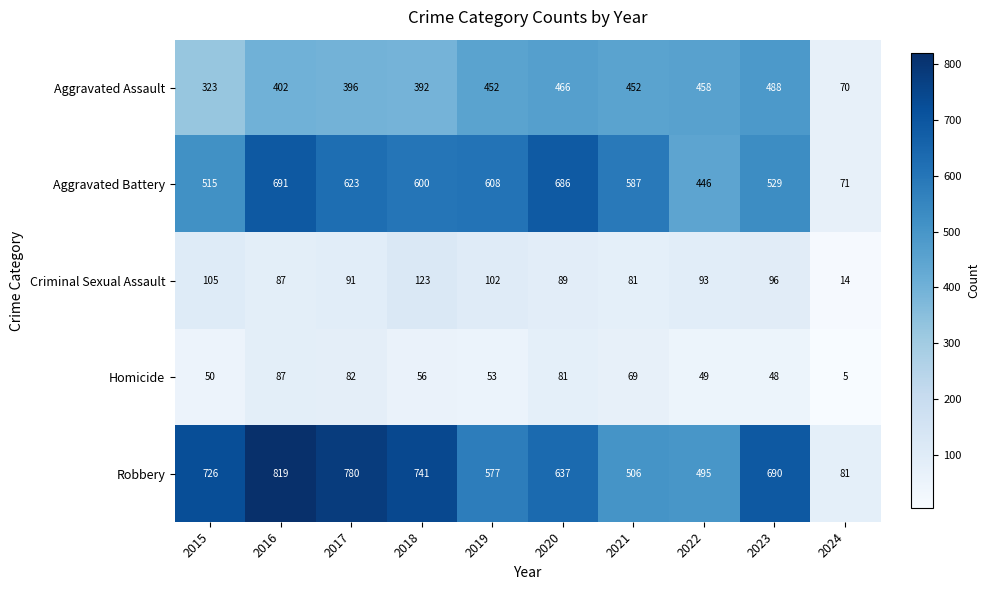

Which label corresponds to the smallest value in the chart?

2024